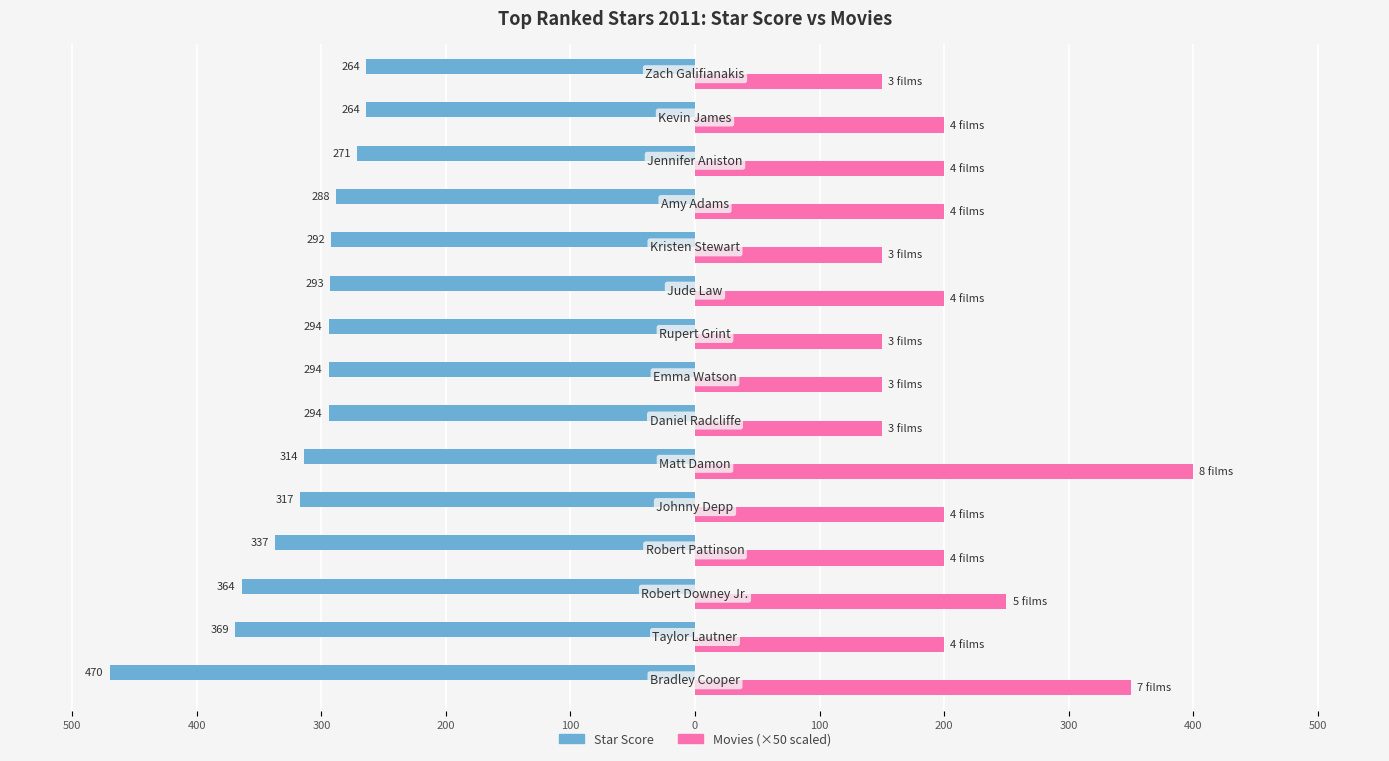

Reading right to left, transcribe all the data shown in this chart.

Star Score: -264	-264	-271	-288	-292	-293	-294	-294	-294	-314	-317	-337	-364	-369	-470
Movies (×50): 150	200	200	200	150	200	150	150	150	400	200	200	250	200	350